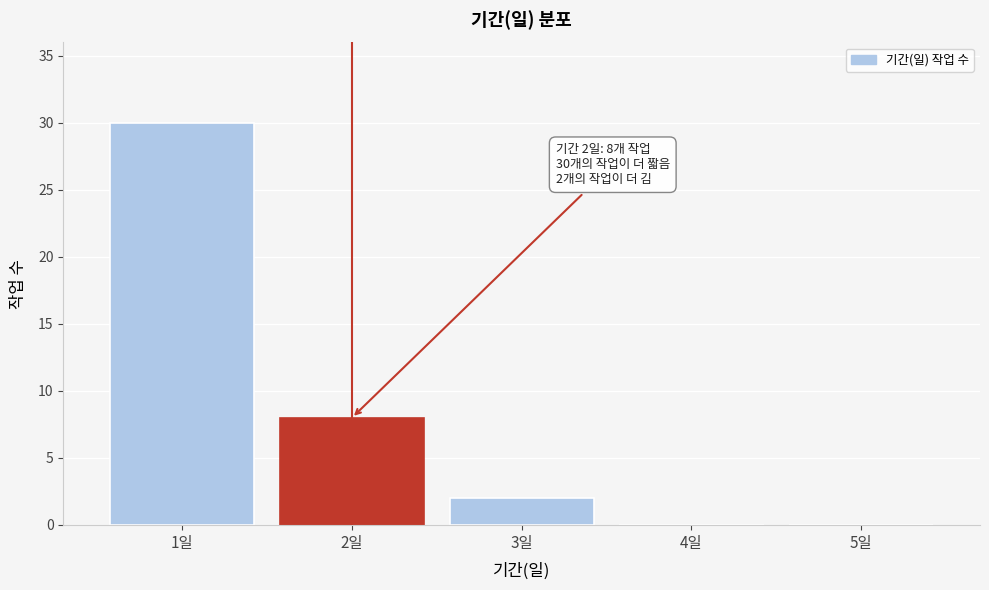

Reading right to left, what are all the values shown in this chart?

5일=0	4일=0	3일=2	2일=8	1일=30